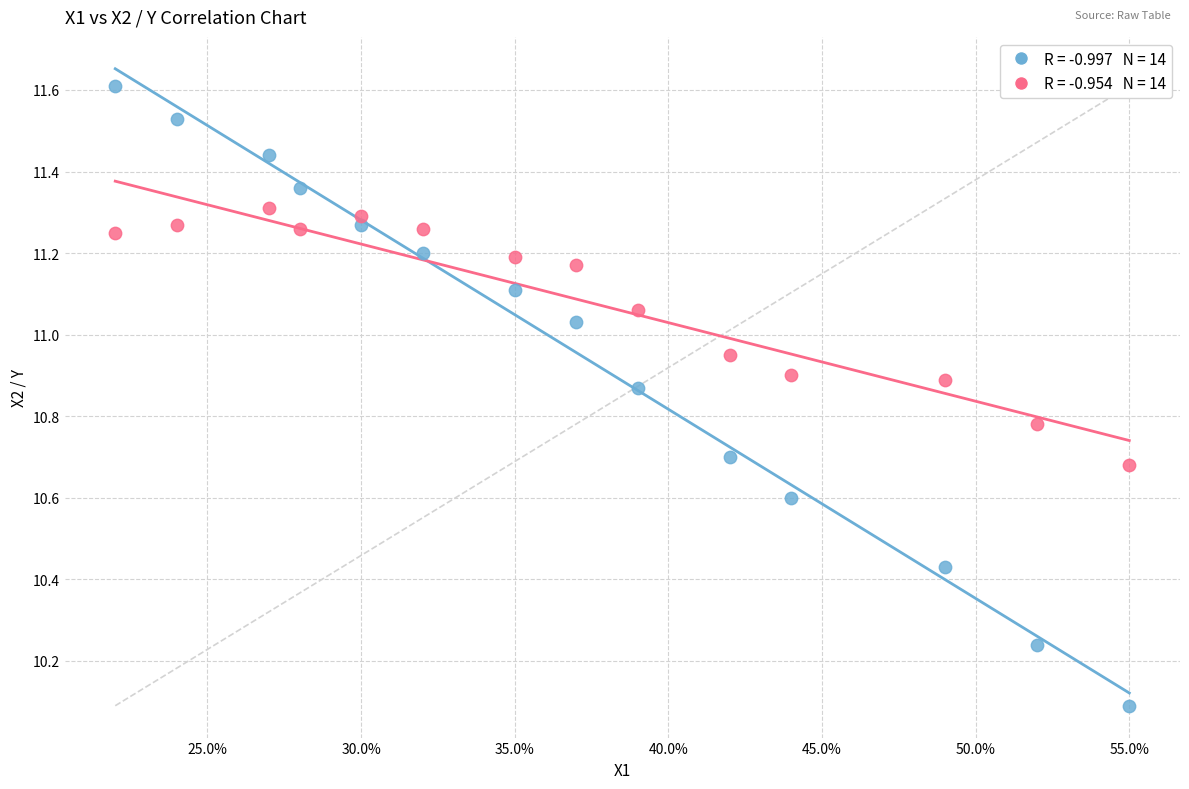

Across all series, what Y value is closest to 10?

10.1